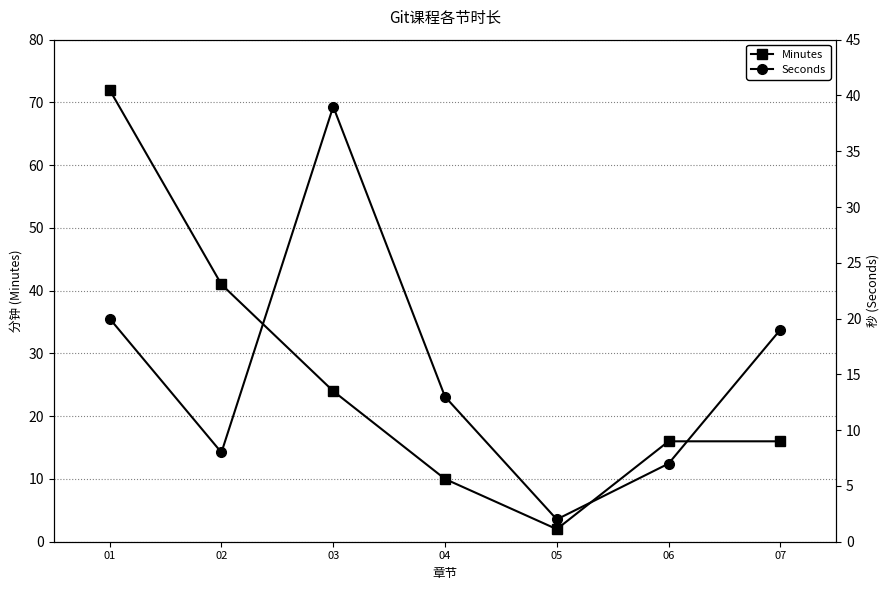

What is the highest value of the Minutes series?

72